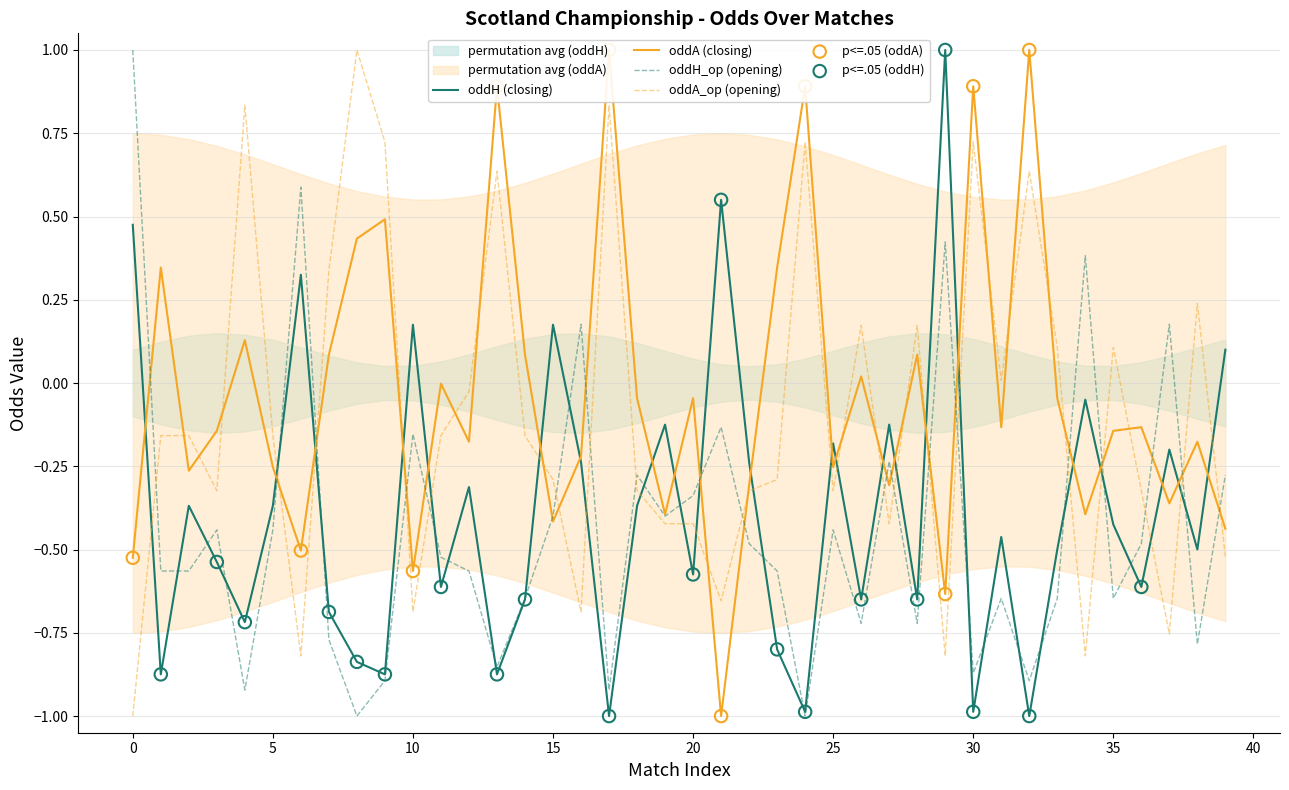

At which category is the sum across all series the highest?

29